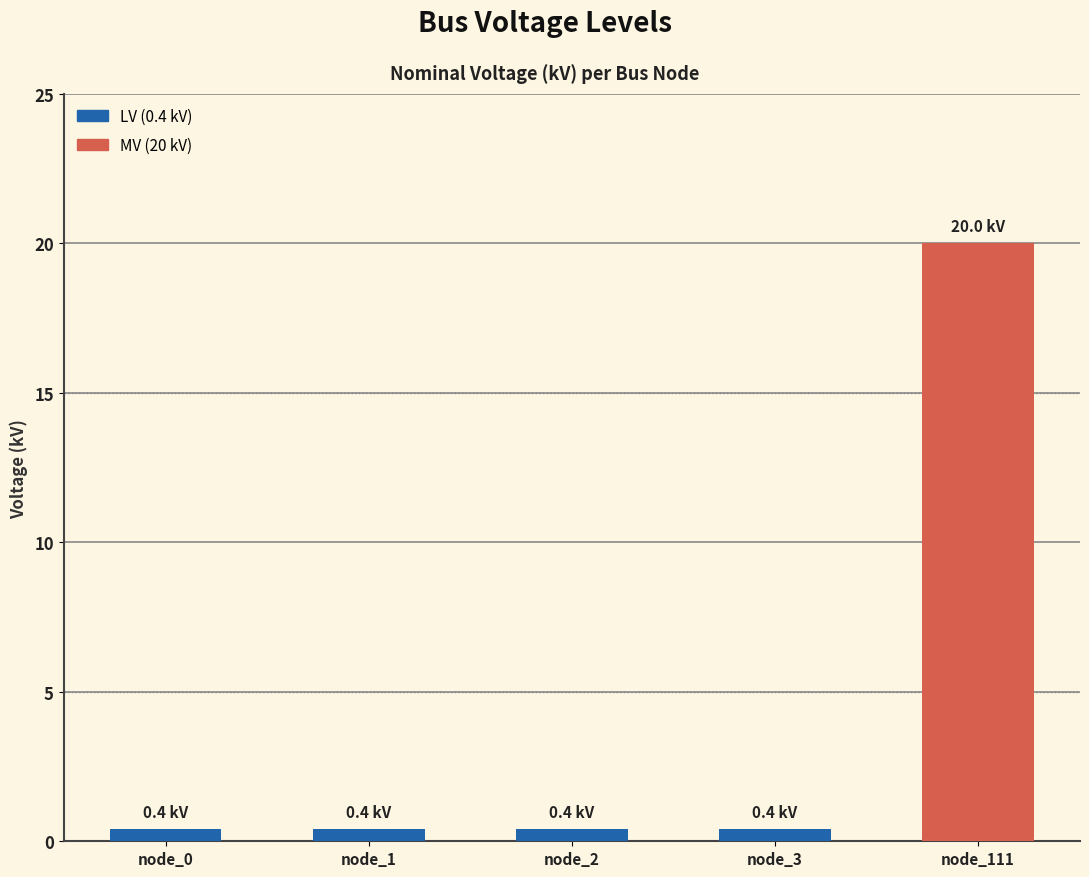

What is the minimum value shown in the chart?

0.4